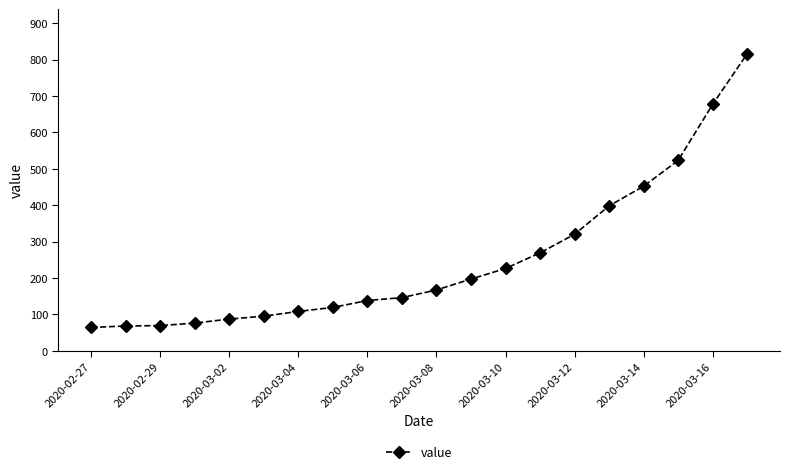

What is the value of the 14th point from the left?

269